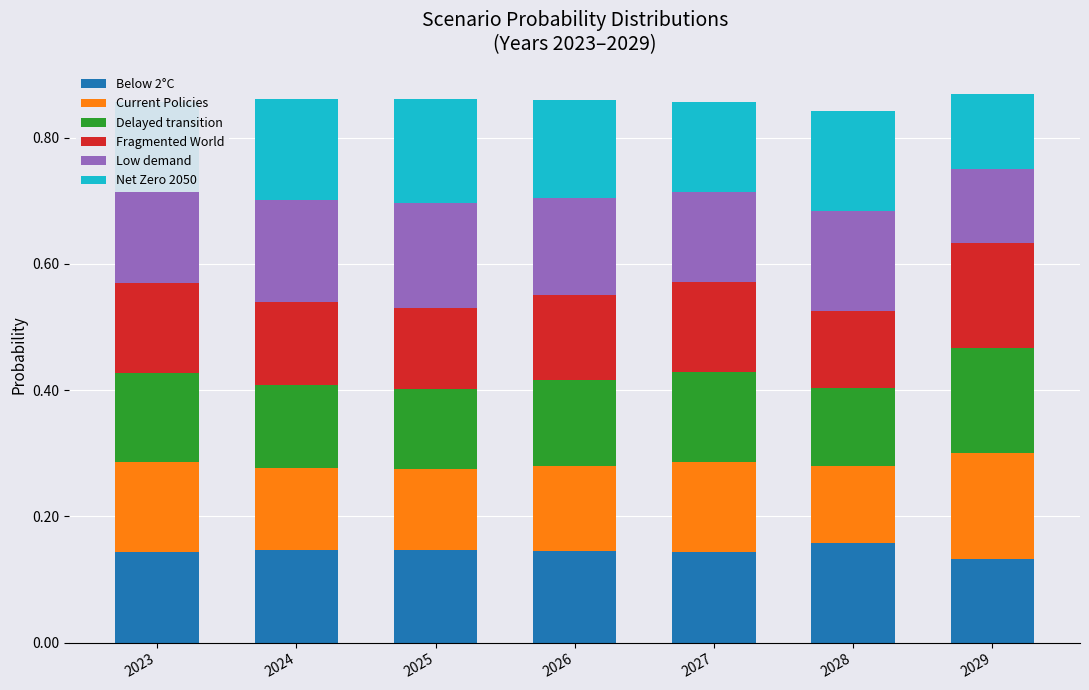

What is the total value across all series at 2027?

0.9